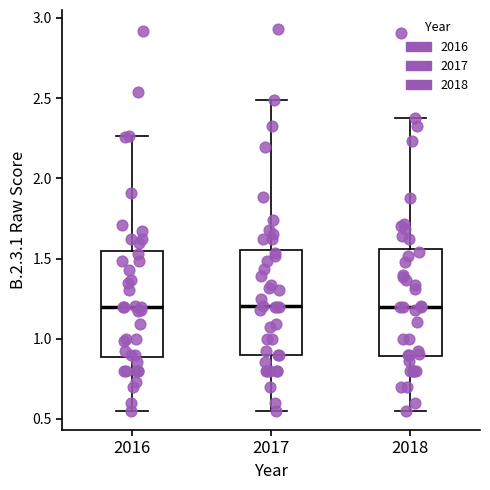

Where is the upper edge of the box at x = 2017 on the y-axis? The values are not printed on the chart, so give them approximately, as read against the axis.

1.55